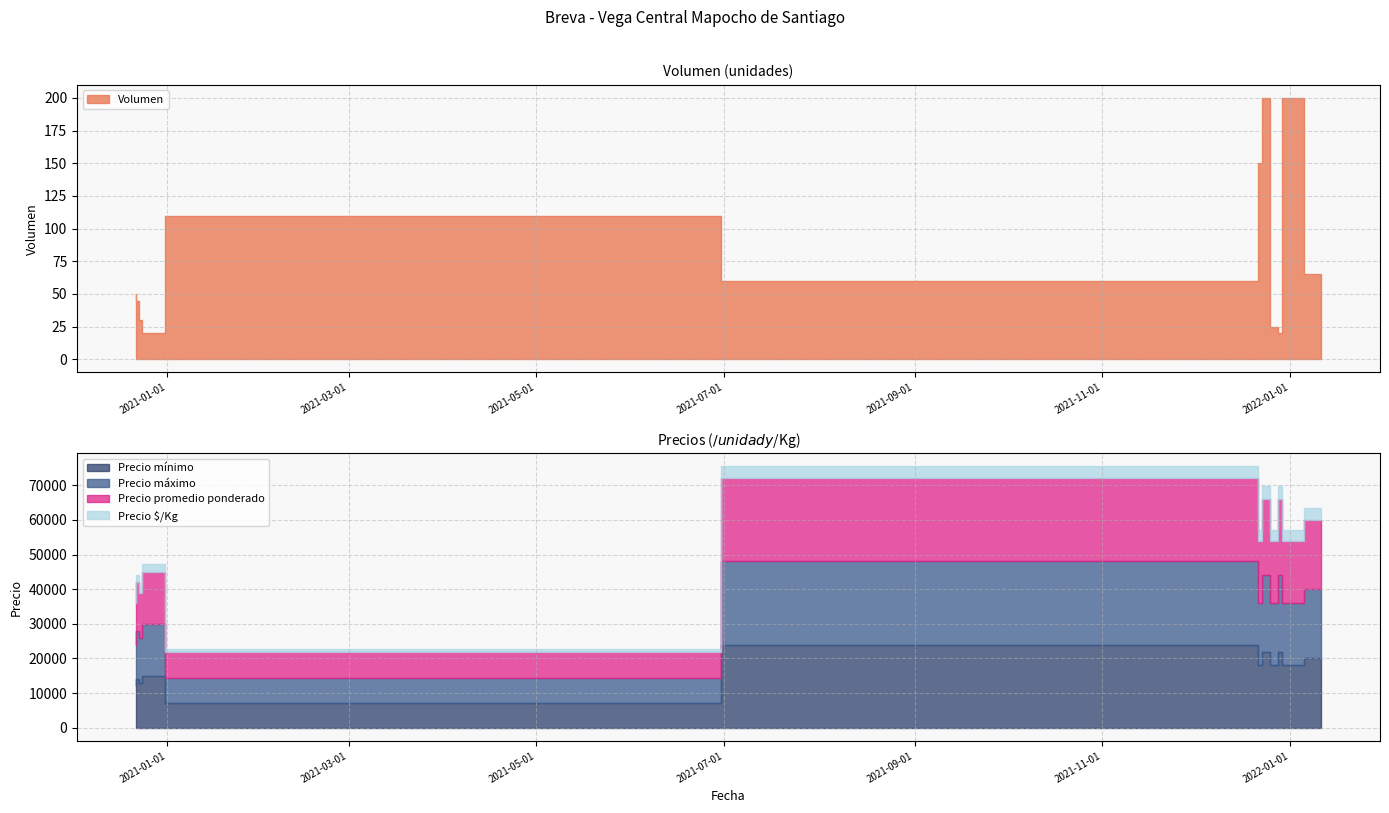

The Precio mínimo series shows 22406 at 2020-12-24. True or false?

False